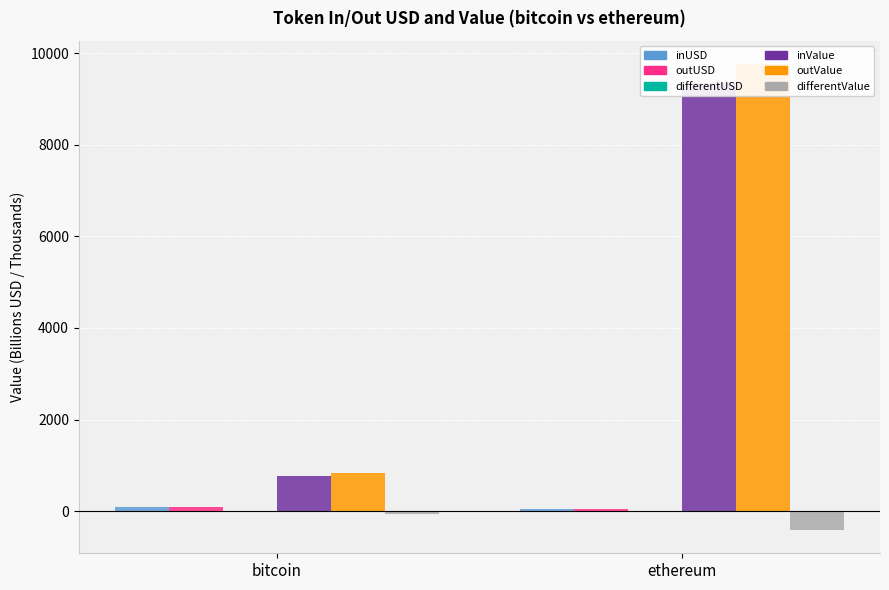

How many bars are there in total?

12